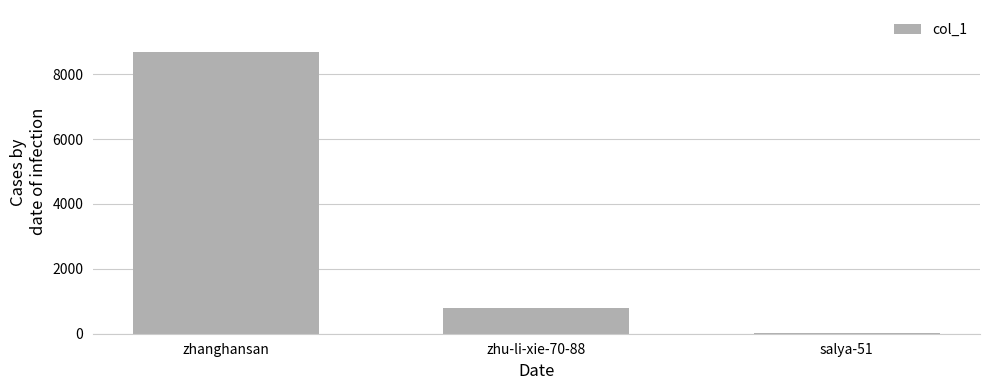

What is the maximum value shown in the chart?

8676